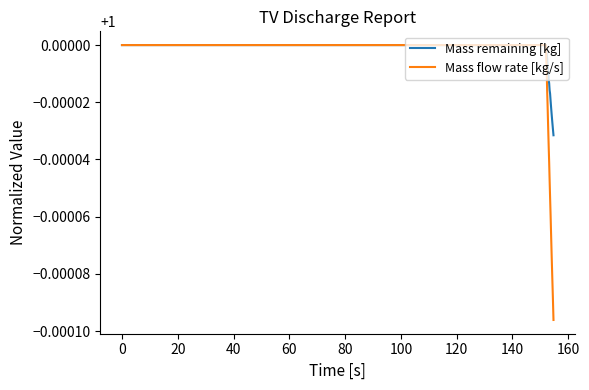

List the series in order of their overall mean, highest first.

Mass remaining [kg], Mass flow rate [kg/s]